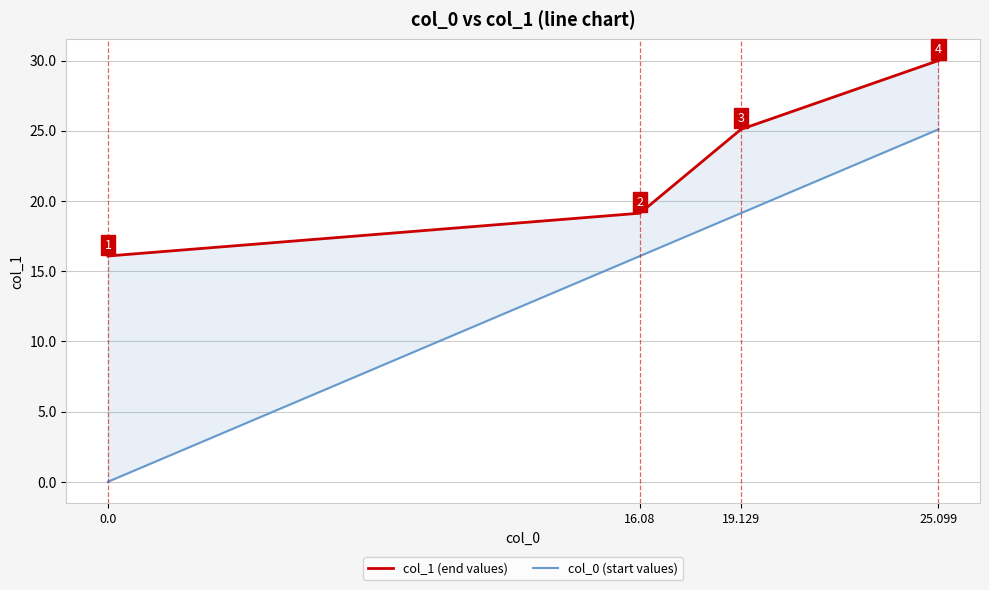

What is the average value of the col_0 (start values) series?

15.1